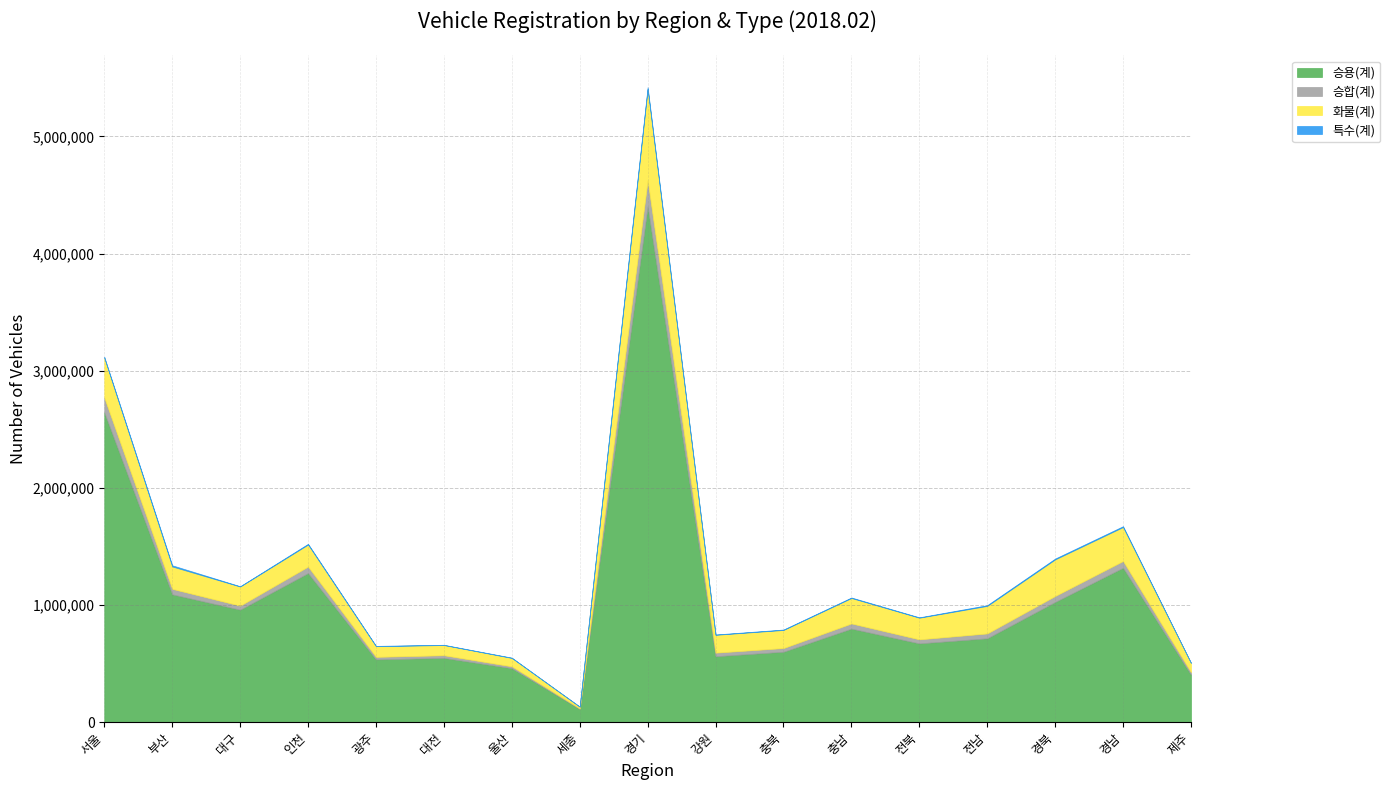

What is the label of the 9th point from the right?

경기